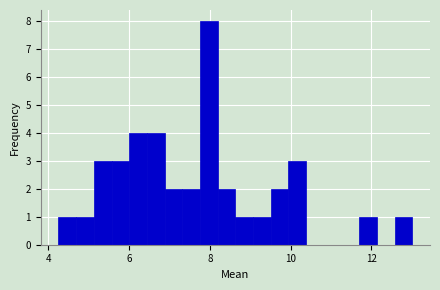

Around what value on the x-axis is the tallest bar? Give the approximate position of its centre, as read against the axis.

8.0